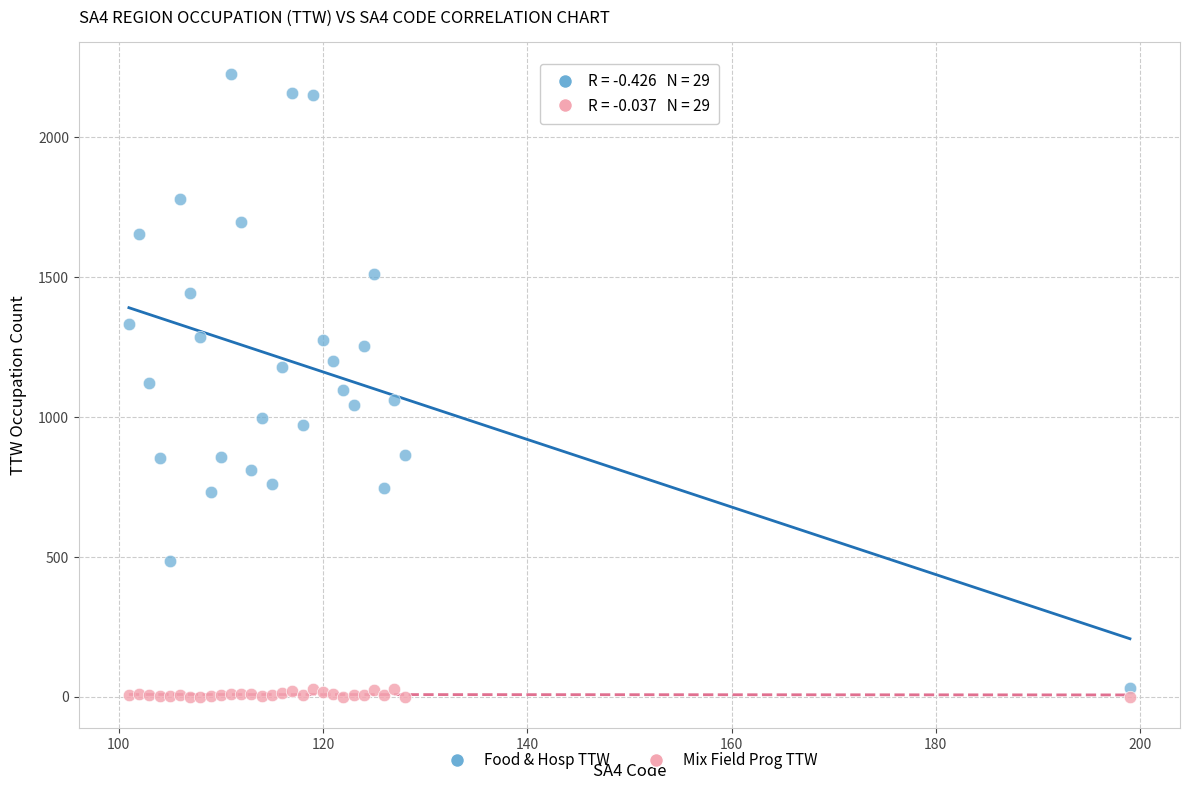

Which series reaches the minimum Y coordinate?

Mix Field Prog TTW